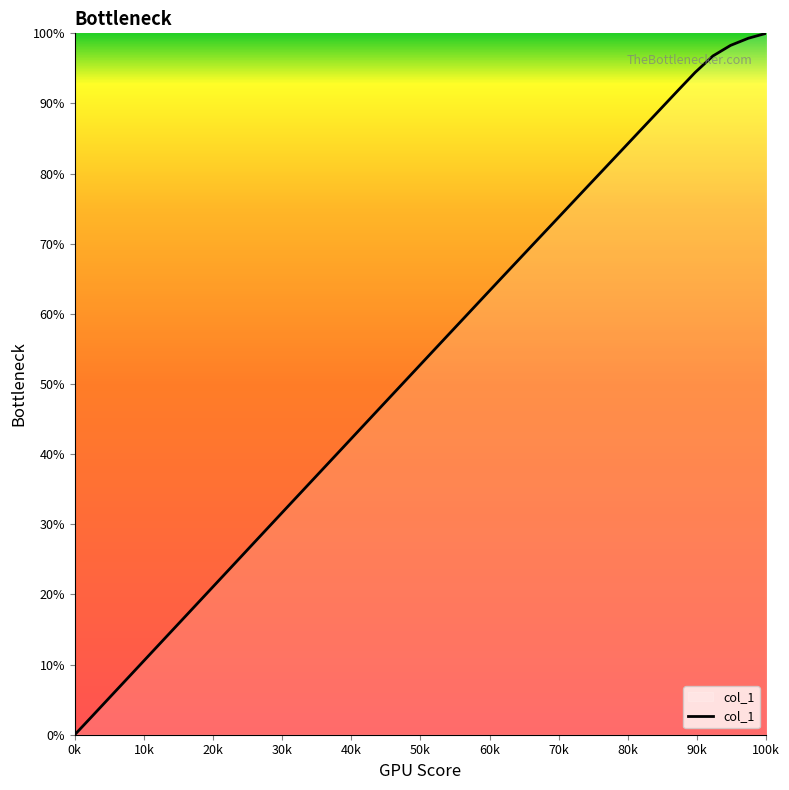

How many positive values are there?

39